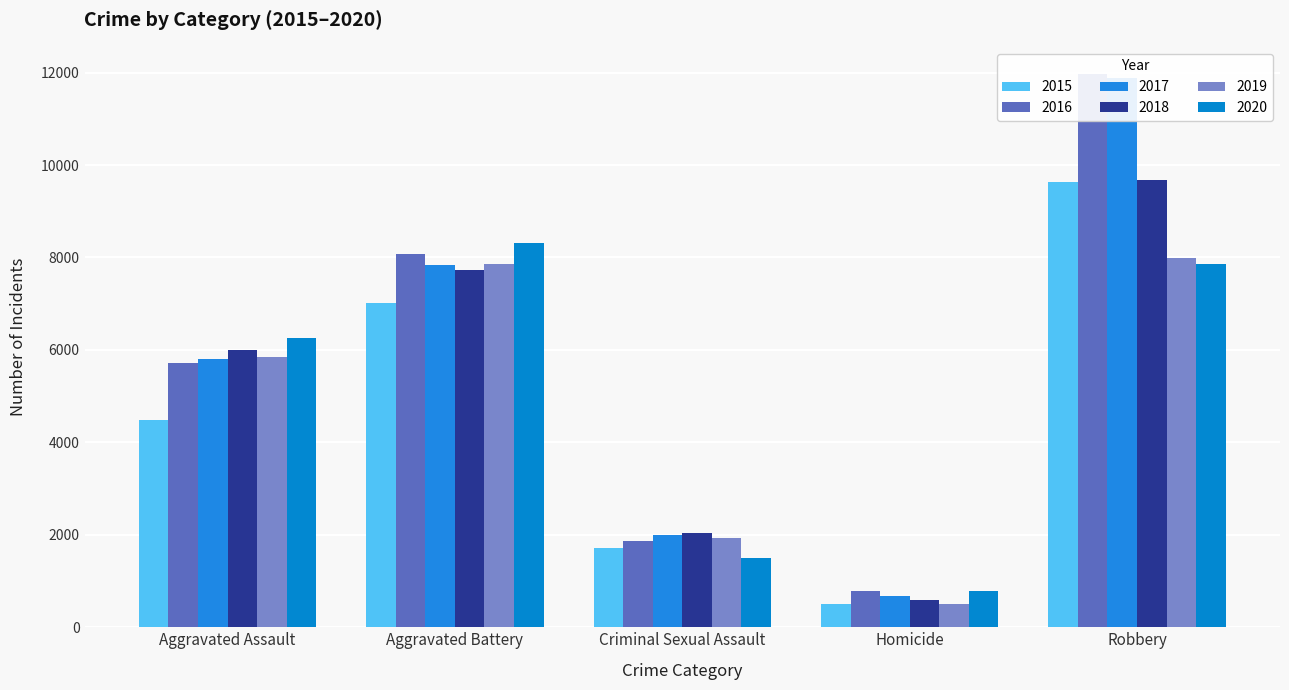

Rank the series by their maximum value, from highest to lowest.

2016, 2017, 2018, 2015, 2020, 2019